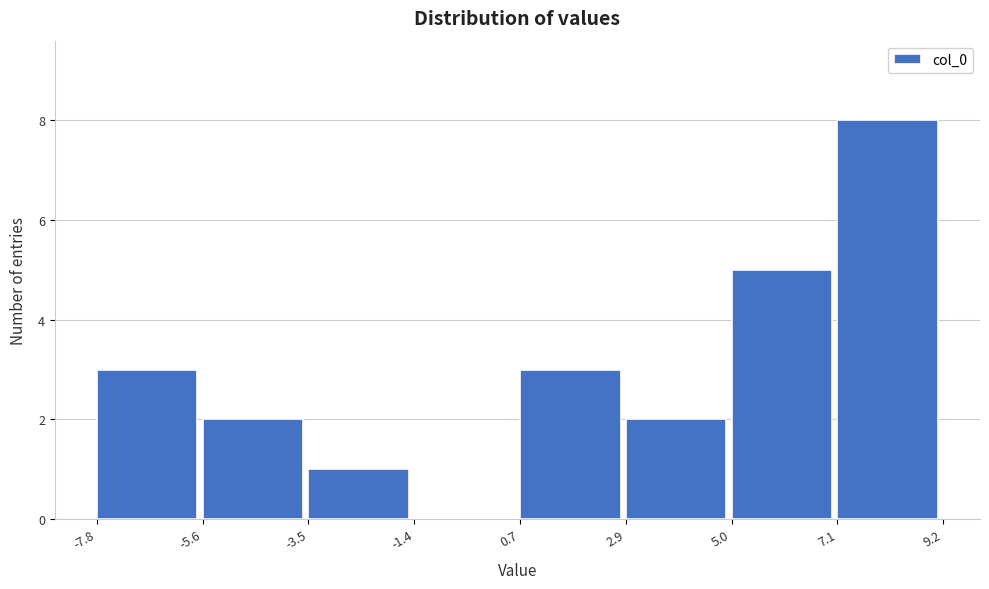

Reading left to right, list every bar in this chart as the range it spans on the x-axis followed by its height. The values are not printed on the chart, so give them approximately, as read against the axis.

-7.8 to -5.6: 3
-5.6 to -3.5: 2
-3.5 to -1.4: 1
-1.4 to 0.7: 0
0.7 to 2.9: 3
2.9 to 5.0: 2
5.0 to 7.1: 5
7.1 to 9.2: 8